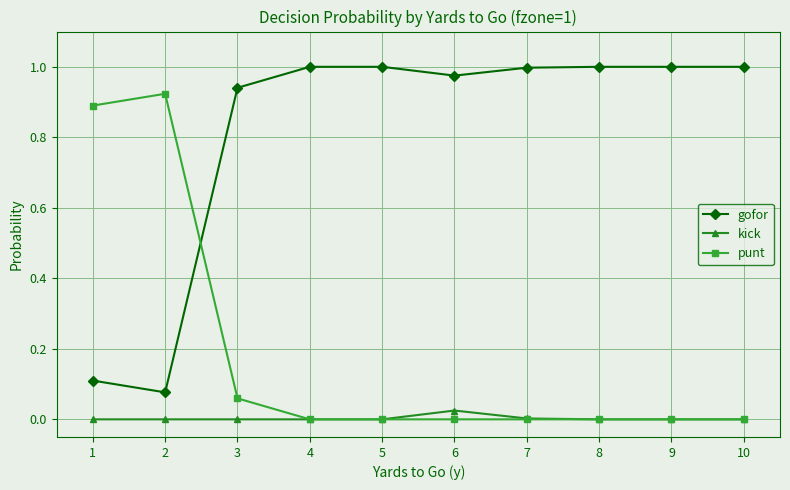

Which series has the largest total across all categories?

gofor